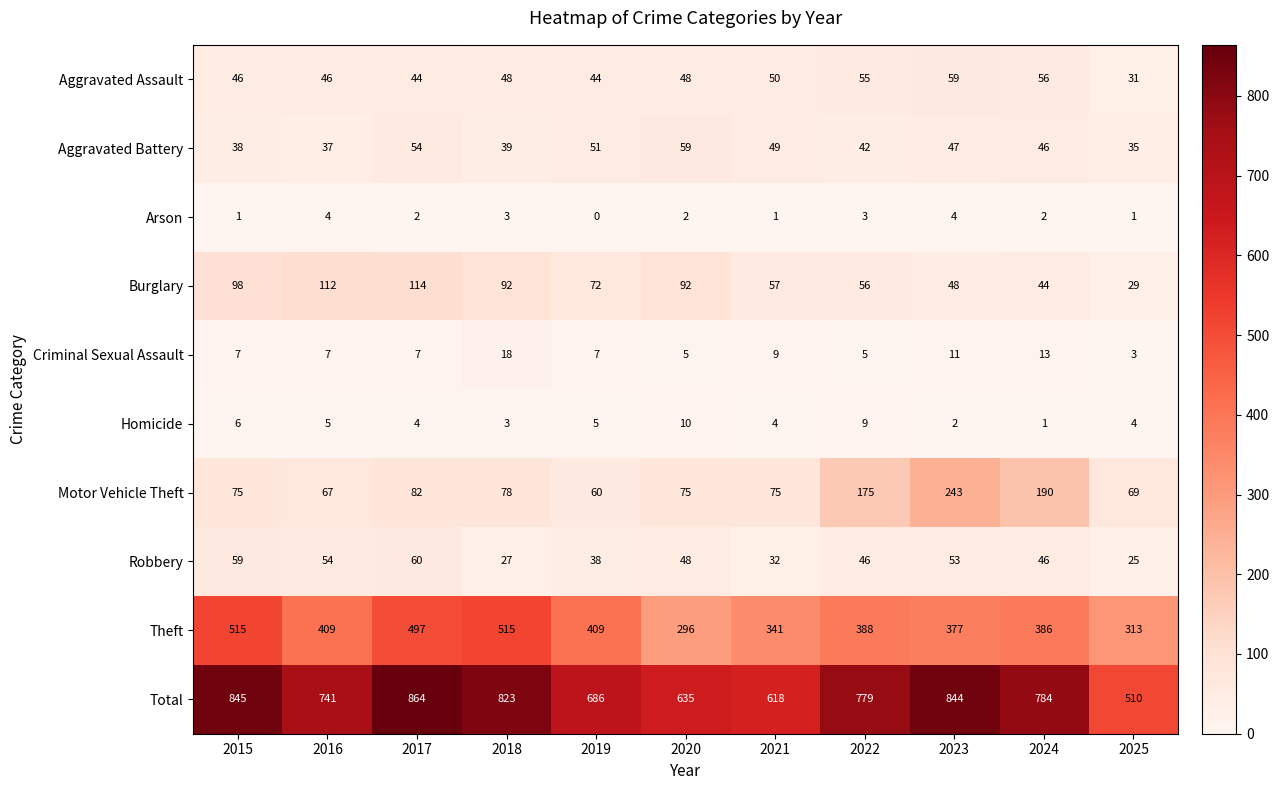

Is it true that Total equals 635 at 2020?

True